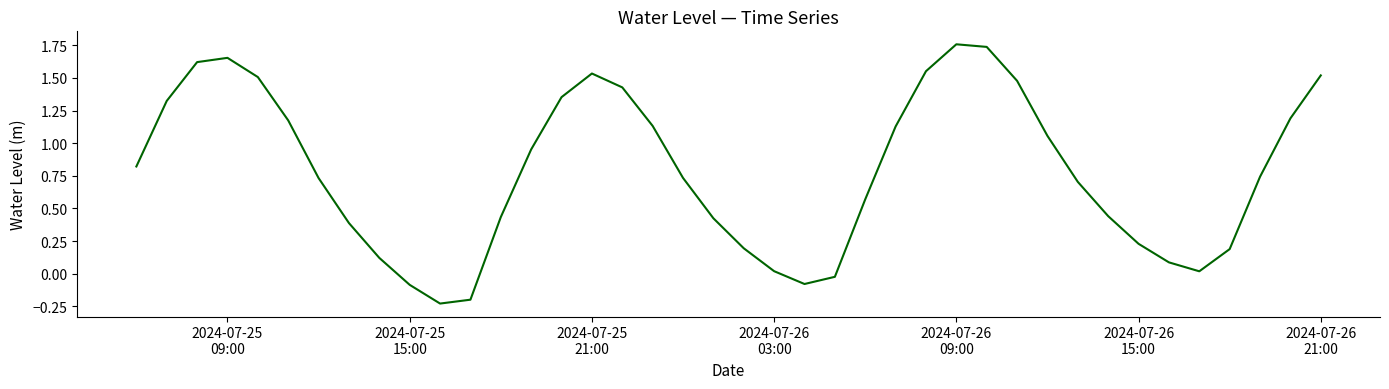

How many lines are shown in the chart?

1